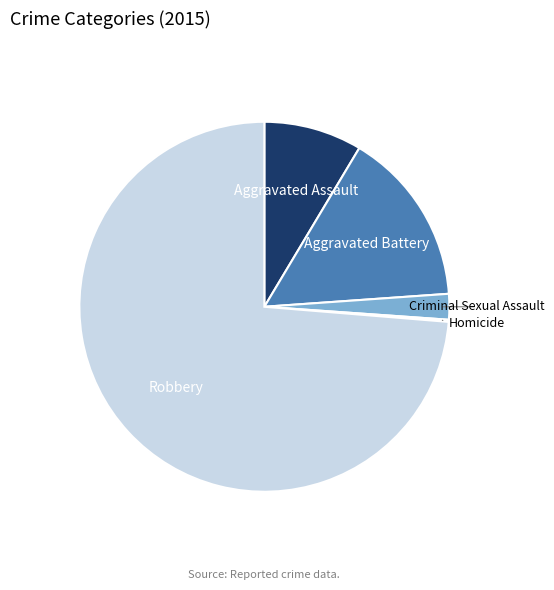

Combined, do Robbery and Criminal Sexual Assault account for over 50%?

Yes